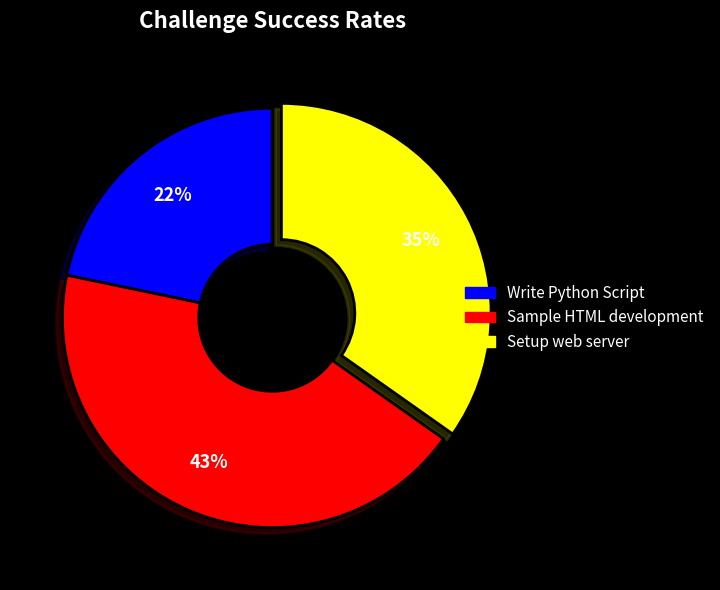

Which slice is the largest?

Sample HTML development